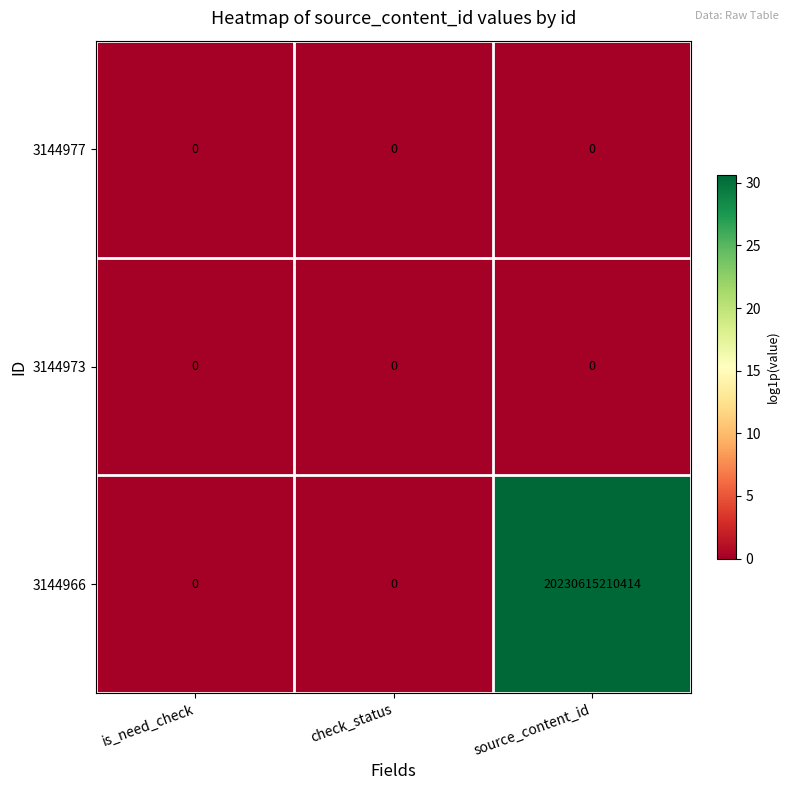

Which series has the largest total across all categories?

3144966